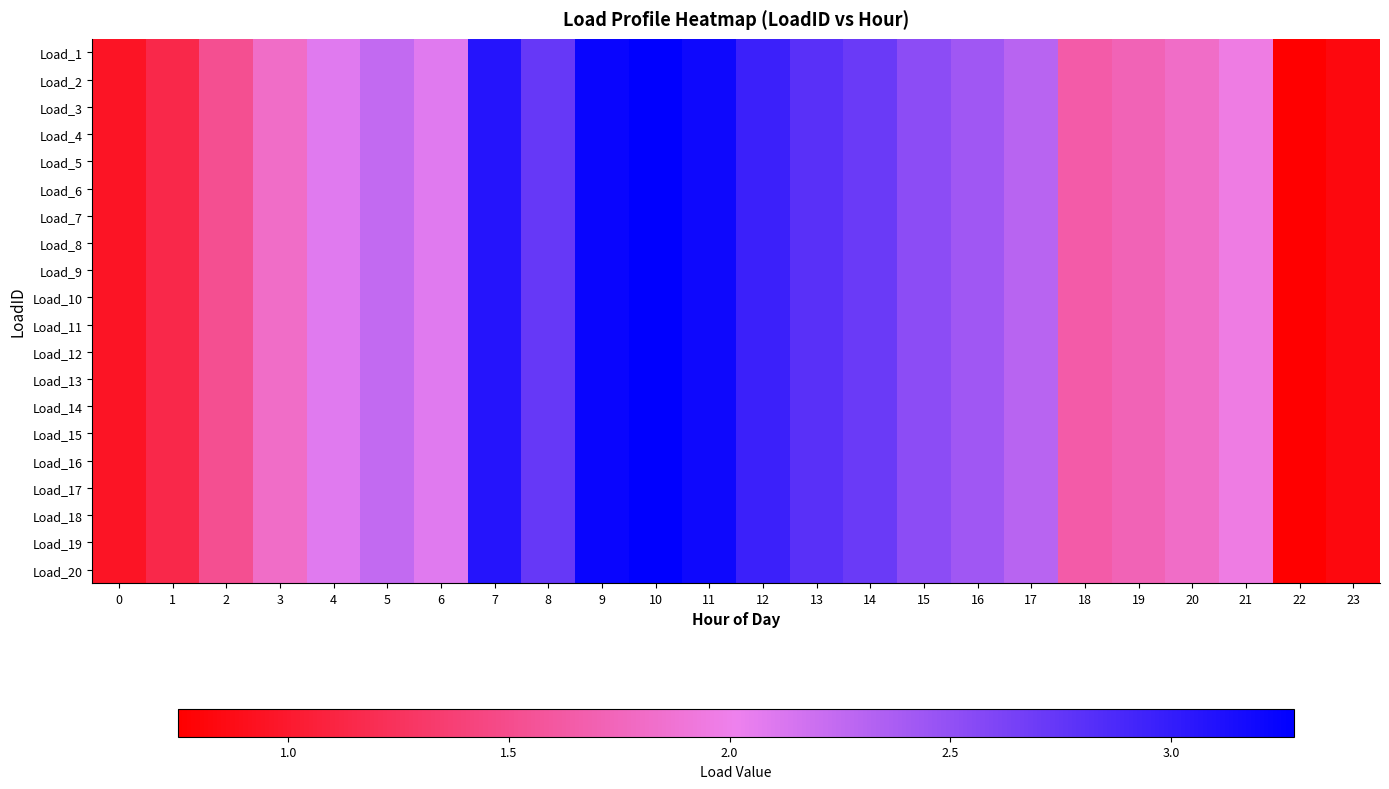

Between 23 and 4, which is larger?

4